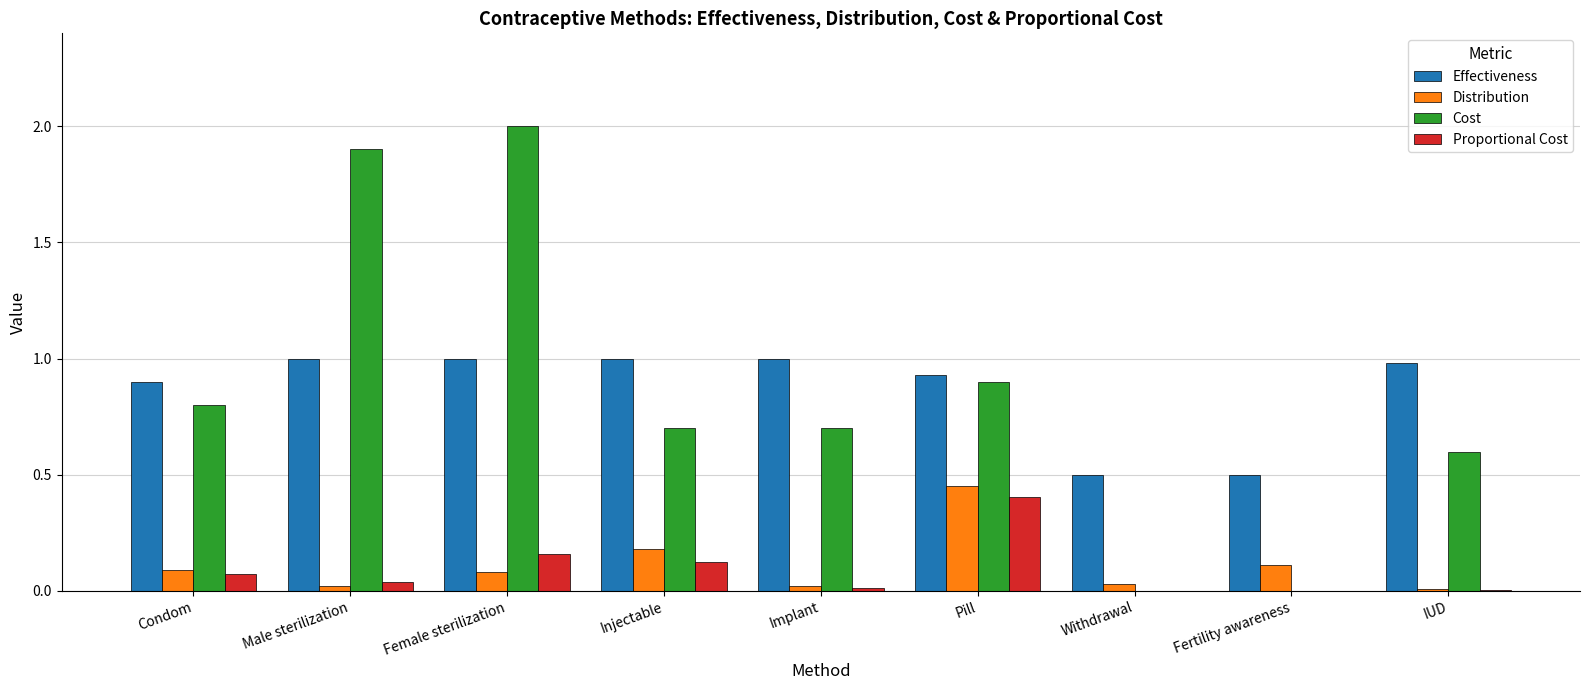

What is the sum of all Distribution values?

1.0